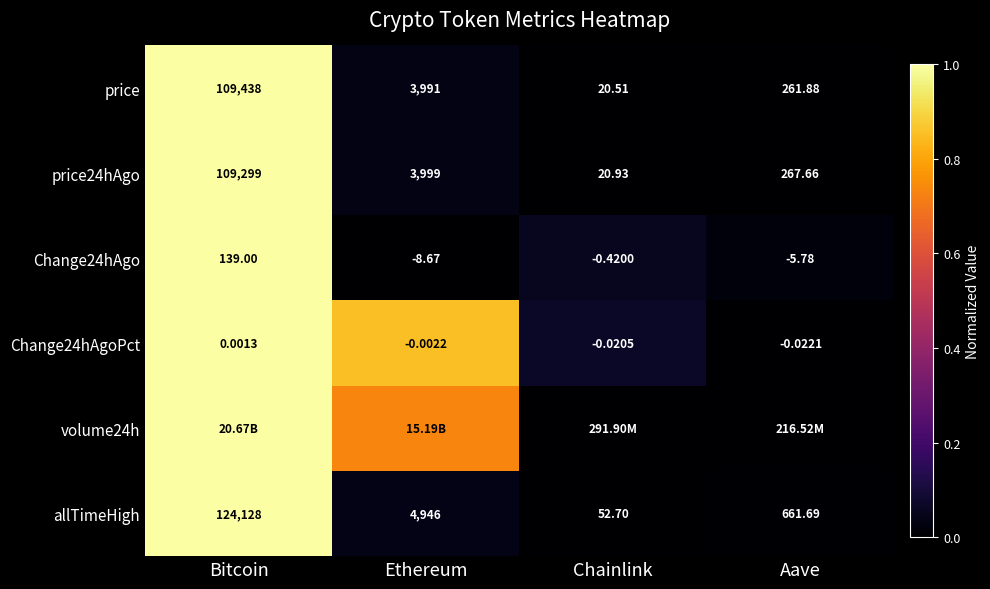

The value of price24hAgo at Ethereum is 0.0. True or false?

False